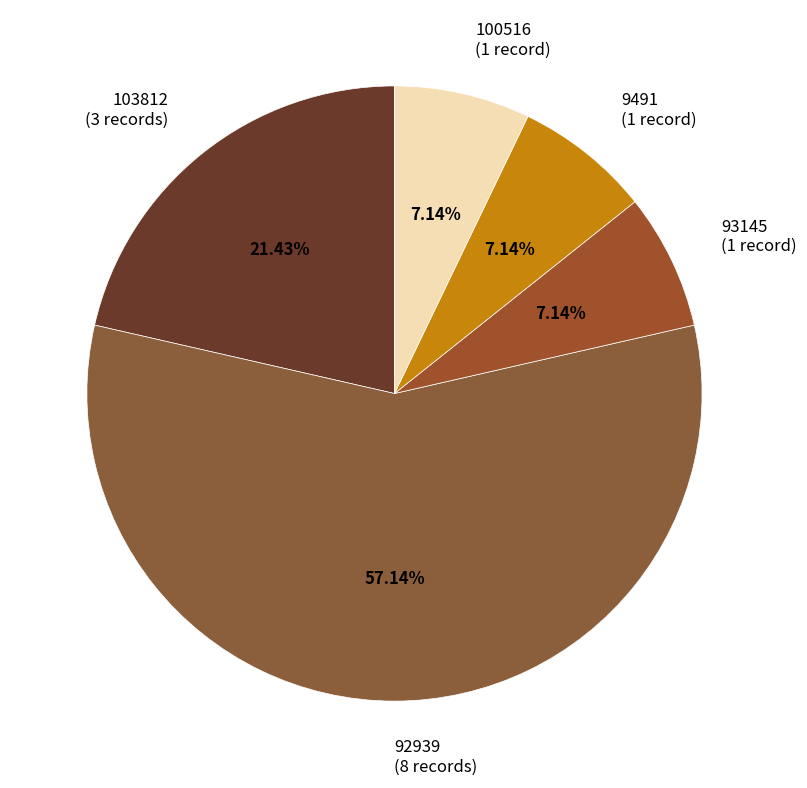

To the nearest percent, what is the difference between the largest and smallest slice percentages?

50%